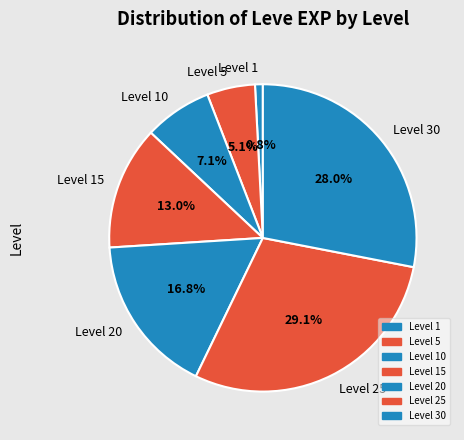

What is the ratio of the value at Level 30 to the value at Level 10?

3.9